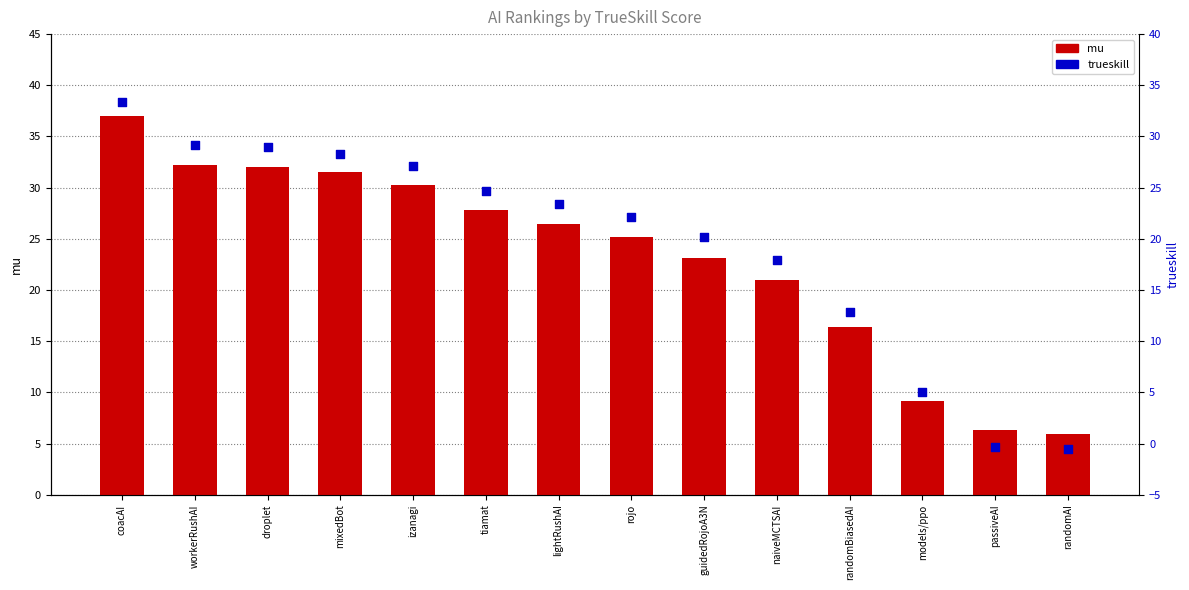

What is the total value across all series at naiveMCTSAI?

38.9